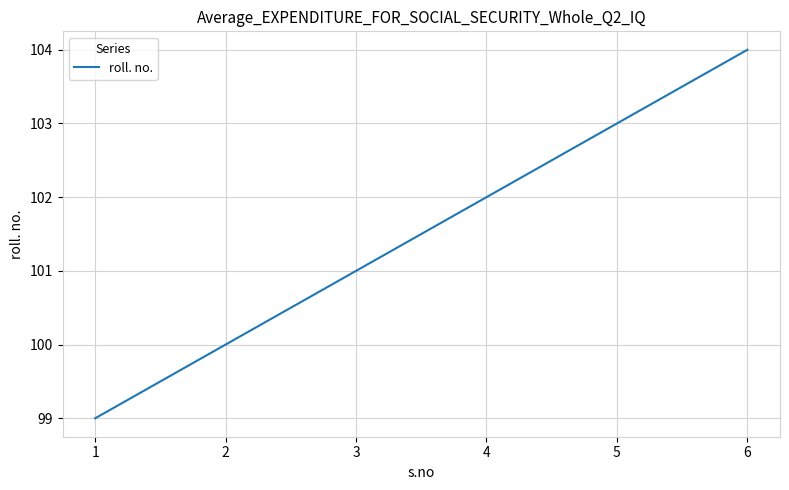

True or false: the data shows 55 at 3.

False